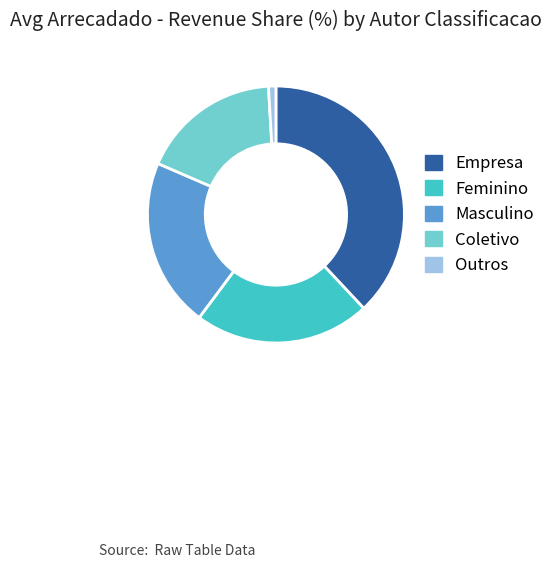

Is Feminino the majority of the pie?

No